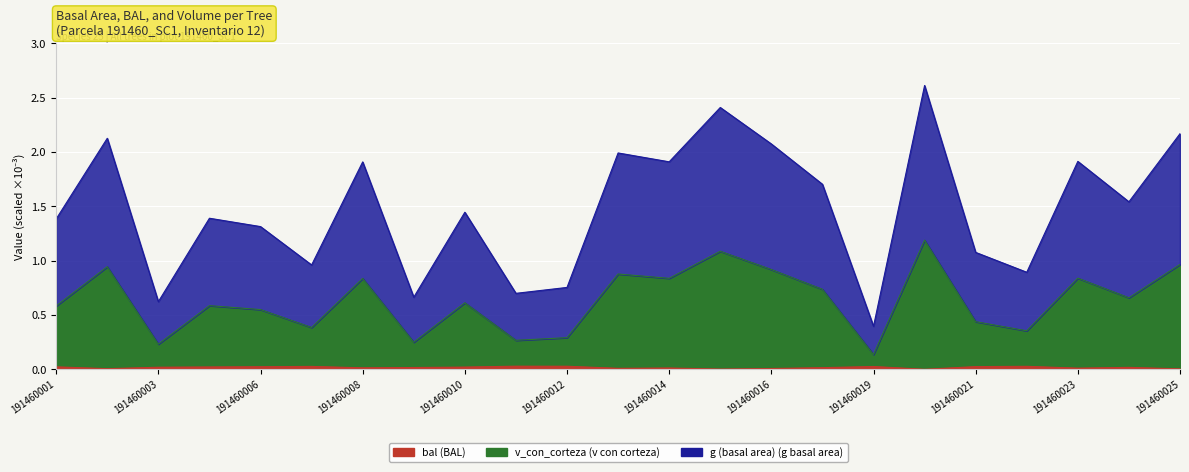

True or false: v_con_corteza and g (basal area) intersect in this chart.

False